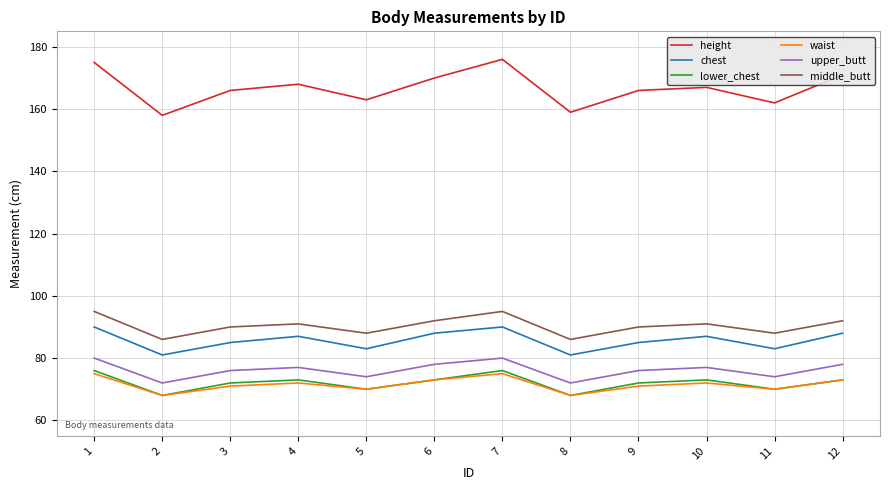

Is the value of upper_butt at 10 greater than the value of height at 11?

No